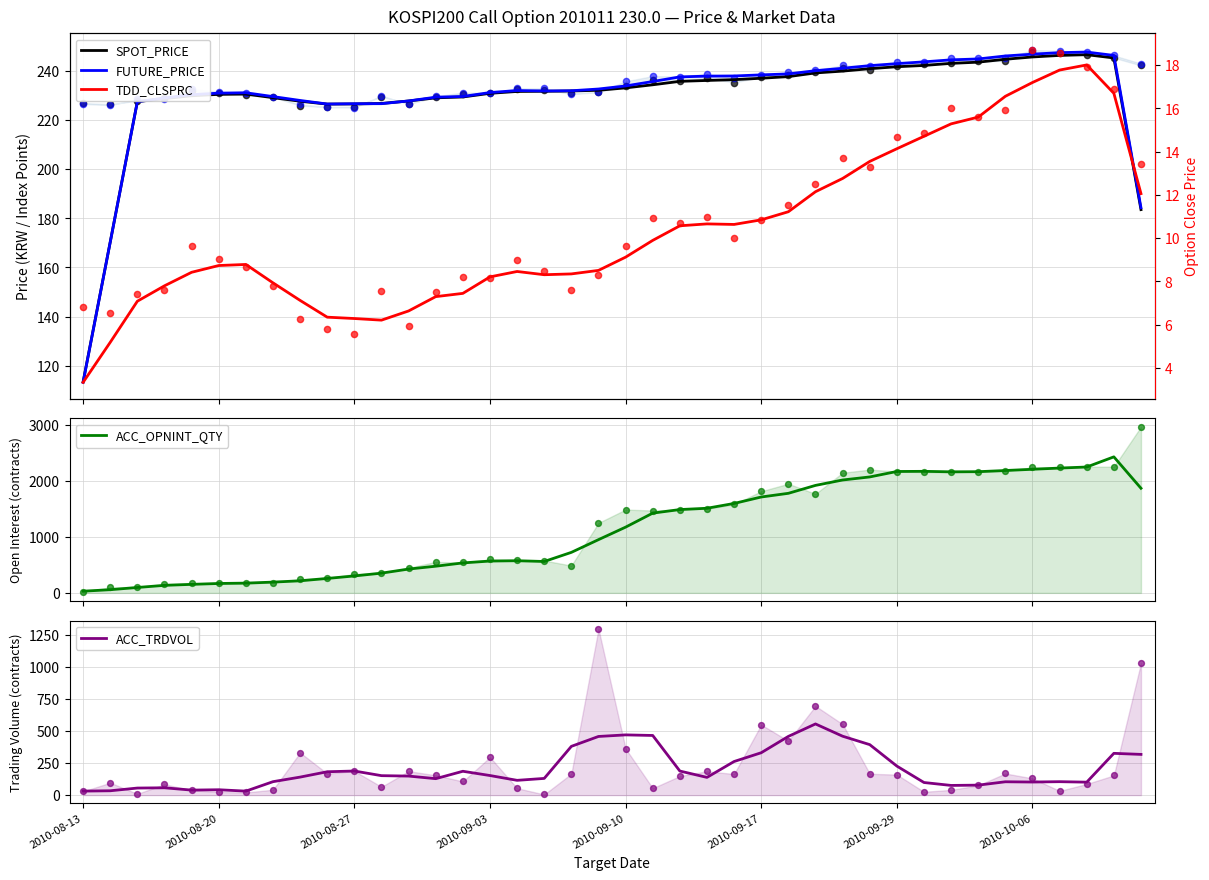

Which series has the widest spread of Y values?

ACC_OPNINT_QTY